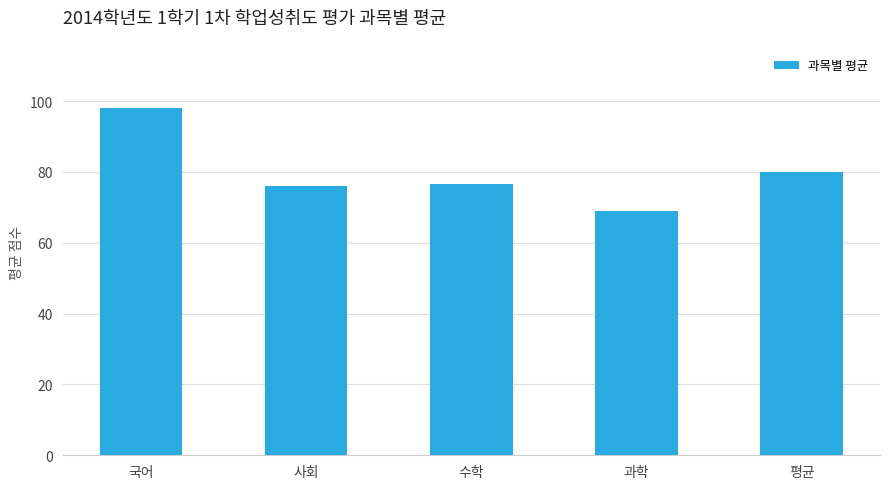

How many bars are there in total?

5